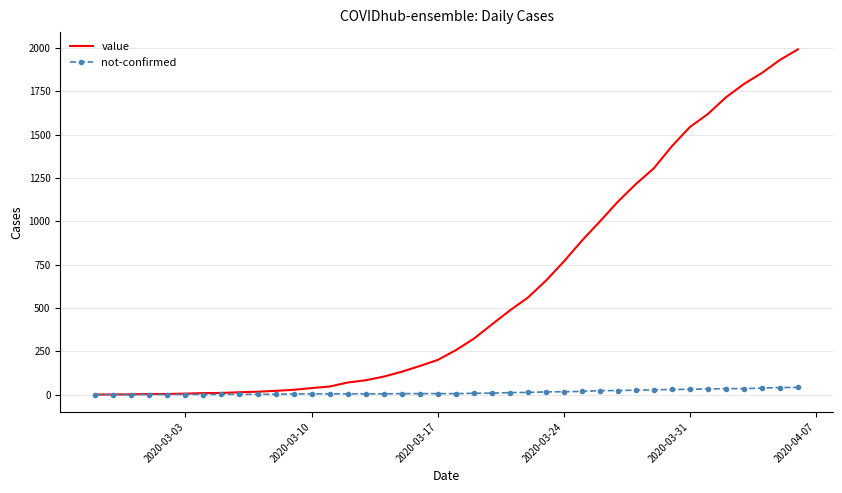

What is the sum of all value values?

23796